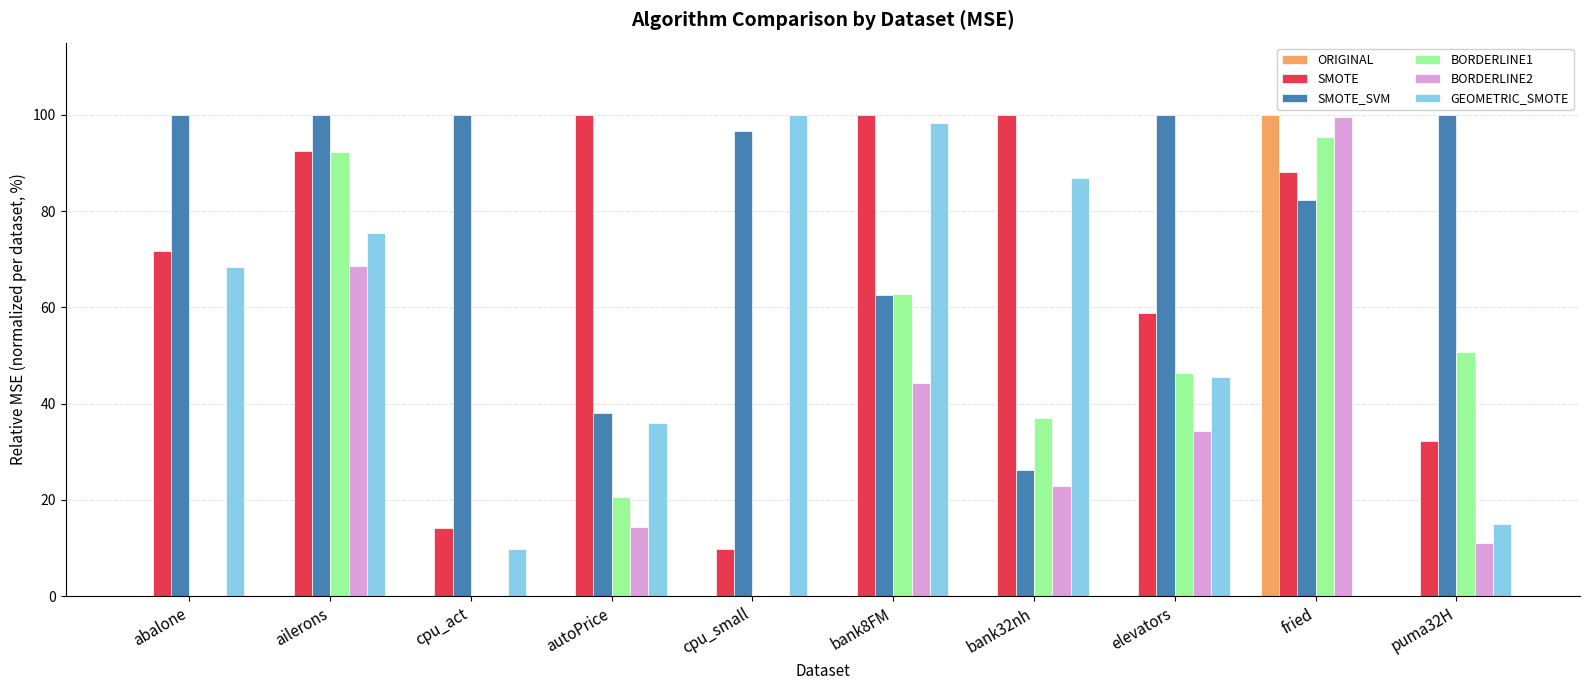

What is the maximum value shown in the chart?

100.0